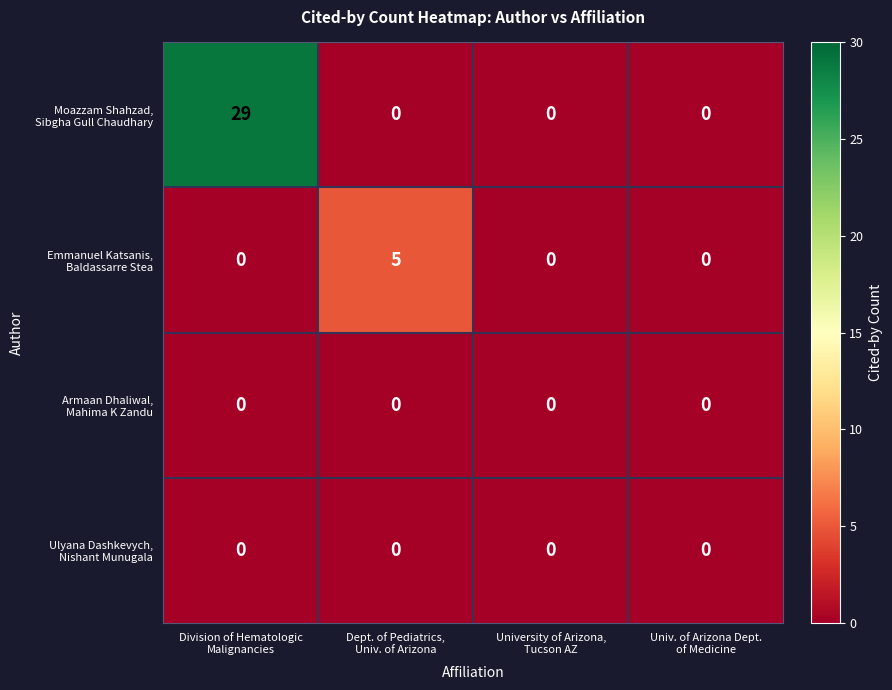

What is the greatest value displayed?

29